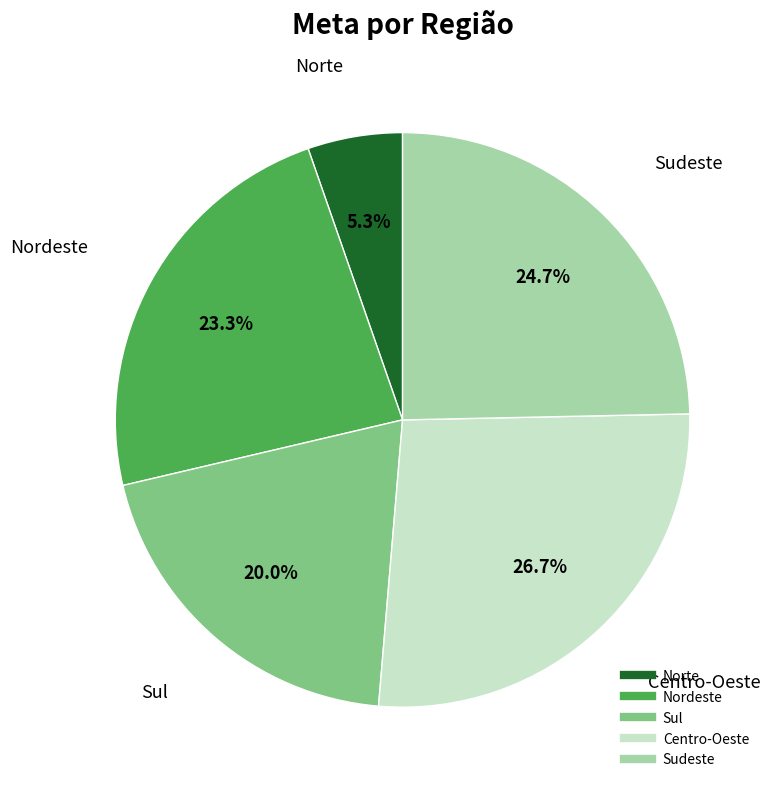

The Sudeste slice represents 37% of the pie. True or false?

False